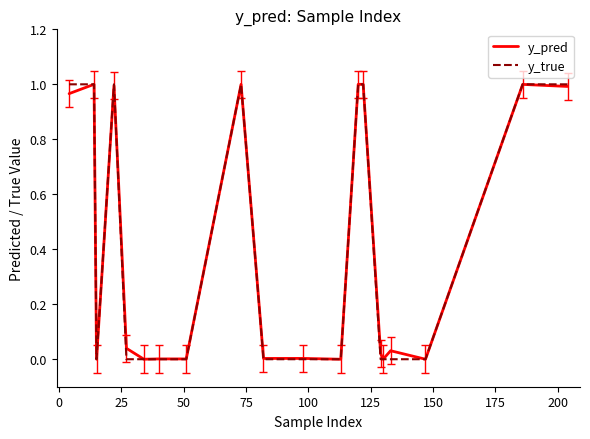

Which series has the widest spread of values?

y_true